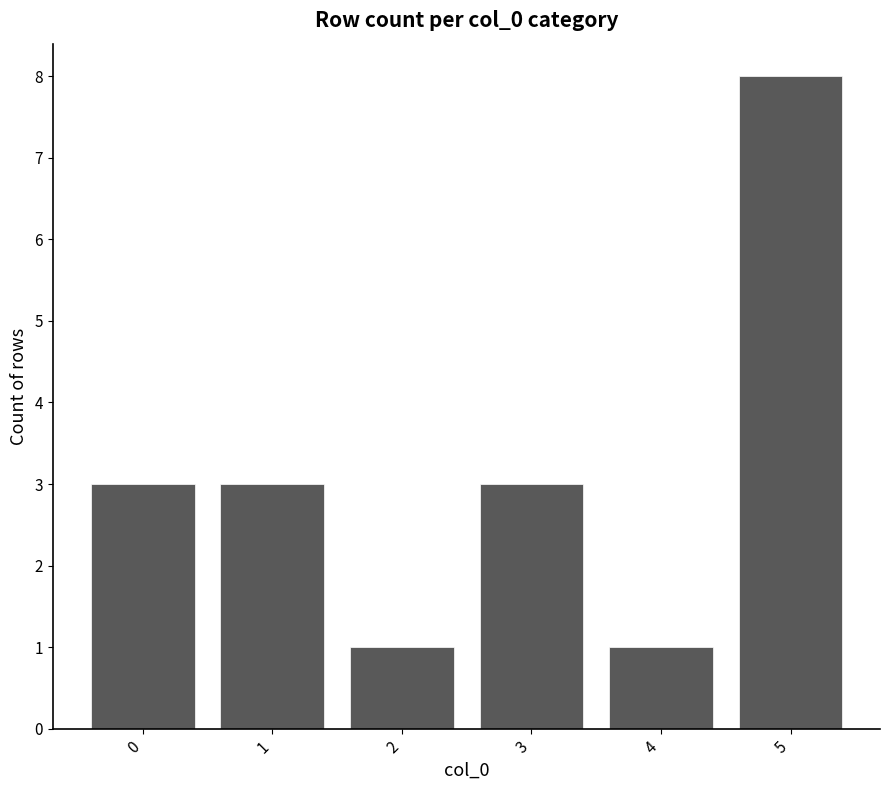

Are the bars horizontal?

No